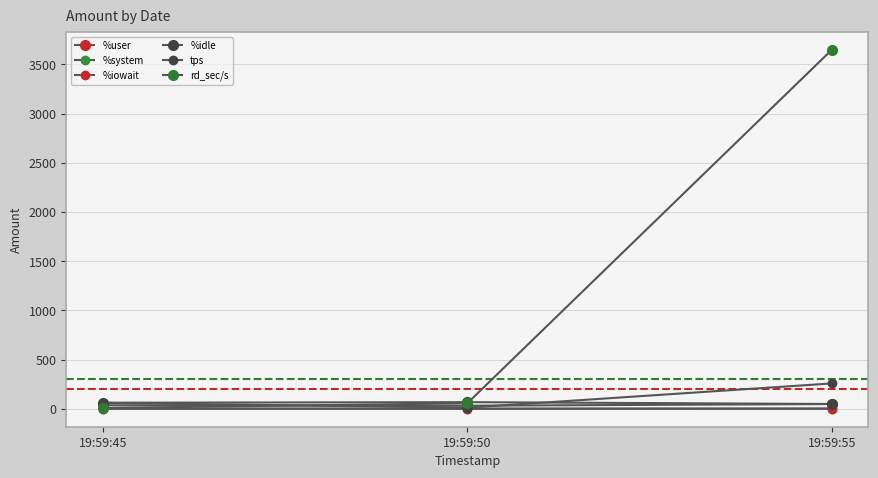

At which category is the sum across all series the highest?

19:59:55